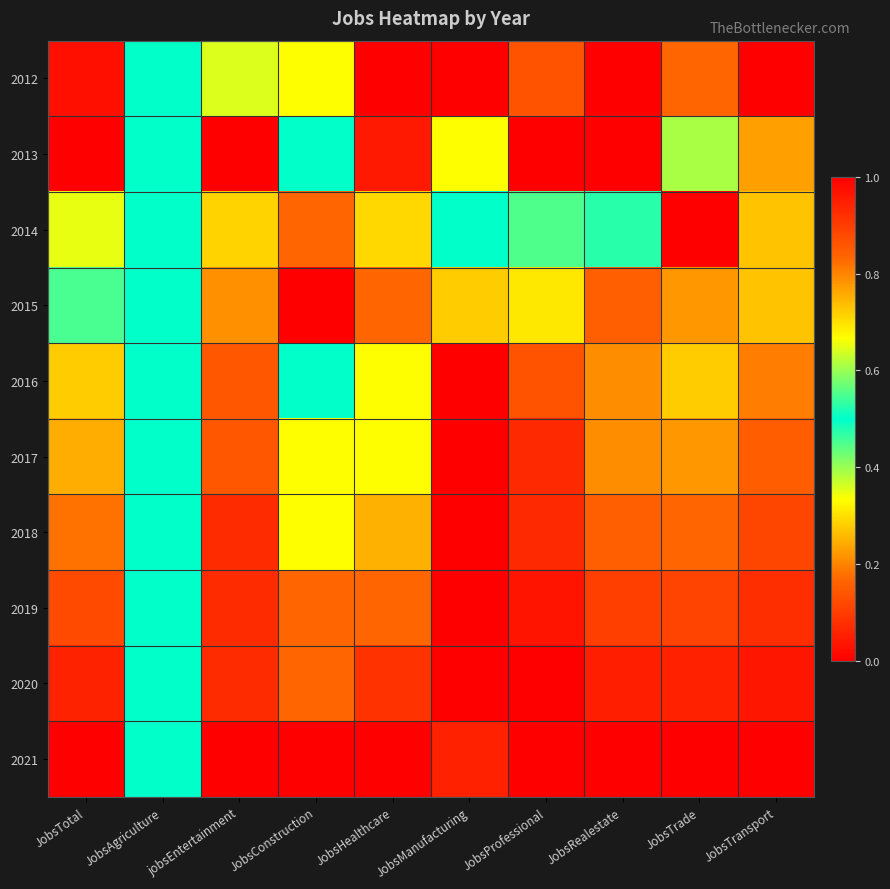

Reading left to right, list all the values displayed in this chart.

2012: JobsTotal=0.0	JobsAgriculture=0.5	jobsEntertainment=0.4	JobsConstruction=0.7	JobsHealthcare=0.0	JobsManufacturing=1.0	JobsProfessional=0.1	JobsRealestate=0.0	JobsTrade=0.8	JobsTransport=0.0
2013: JobsTotal=0.0	JobsAgriculture=0.5	jobsEntertainment=0.0	JobsConstruction=0.5	JobsHealthcare=0.0	JobsManufacturing=0.3	JobsProfessional=0.0	JobsRealestate=0.0	JobsTrade=0.6	JobsTransport=0.2
2014: JobsTotal=0.3	JobsAgriculture=0.5	jobsEntertainment=0.3	JobsConstruction=0.8	JobsHealthcare=0.3	JobsManufacturing=0.5	JobsProfessional=0.6	JobsRealestate=0.5	JobsTrade=1.0	JobsTransport=0.3
2015: JobsTotal=0.5	JobsAgriculture=0.5	jobsEntertainment=0.2	JobsConstruction=0.0	JobsHealthcare=0.8	JobsManufacturing=0.3	JobsProfessional=0.3	JobsRealestate=0.8	JobsTrade=0.8	JobsTransport=0.3
2016: JobsTotal=0.7	JobsAgriculture=0.5	jobsEntertainment=0.9	JobsConstruction=0.5	JobsHealthcare=0.7	JobsManufacturing=0.0	JobsProfessional=0.9	JobsRealestate=0.8	JobsTrade=0.3	JobsTransport=0.8
2017: JobsTotal=0.8	JobsAgriculture=0.5	jobsEntertainment=0.9	JobsConstruction=0.7	JobsHealthcare=0.7	JobsManufacturing=0.0	JobsProfessional=0.9	JobsRealestate=0.8	JobsTrade=0.2	JobsTransport=0.8
2018: JobsTotal=0.8	JobsAgriculture=0.5	jobsEntertainment=0.9	JobsConstruction=0.7	JobsHealthcare=0.8	JobsManufacturing=0.0	JobsProfessional=0.9	JobsRealestate=0.8	JobsTrade=0.2	JobsTransport=0.9
2019: JobsTotal=0.9	JobsAgriculture=0.5	jobsEntertainment=0.9	JobsConstruction=0.8	JobsHealthcare=0.8	JobsManufacturing=0.0	JobsProfessional=1.0	JobsRealestate=0.9	JobsTrade=0.1	JobsTransport=0.9
2020: JobsTotal=0.9	JobsAgriculture=0.5	jobsEntertainment=0.9	JobsConstruction=0.8	JobsHealthcare=0.9	JobsManufacturing=0.0	JobsProfessional=1.0	JobsRealestate=0.9	JobsTrade=0.1	JobsTransport=1.0
2021: JobsTotal=1.0	JobsAgriculture=0.5	jobsEntertainment=1.0	JobsConstruction=1.0	JobsHealthcare=1.0	JobsManufacturing=0.1	JobsProfessional=1.0	JobsRealestate=1.0	JobsTrade=0.0	JobsTransport=1.0